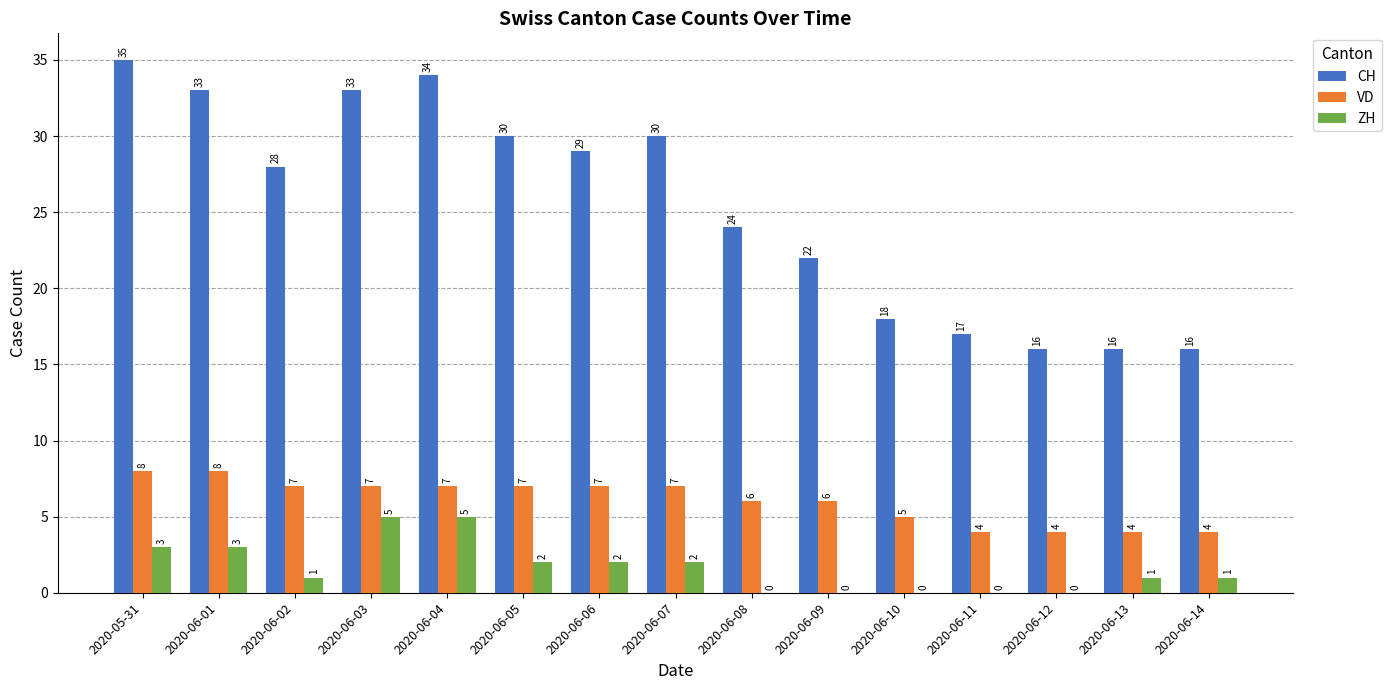

What is the sum of the VD values at 2020-06-12 and 2020-06-14?

8